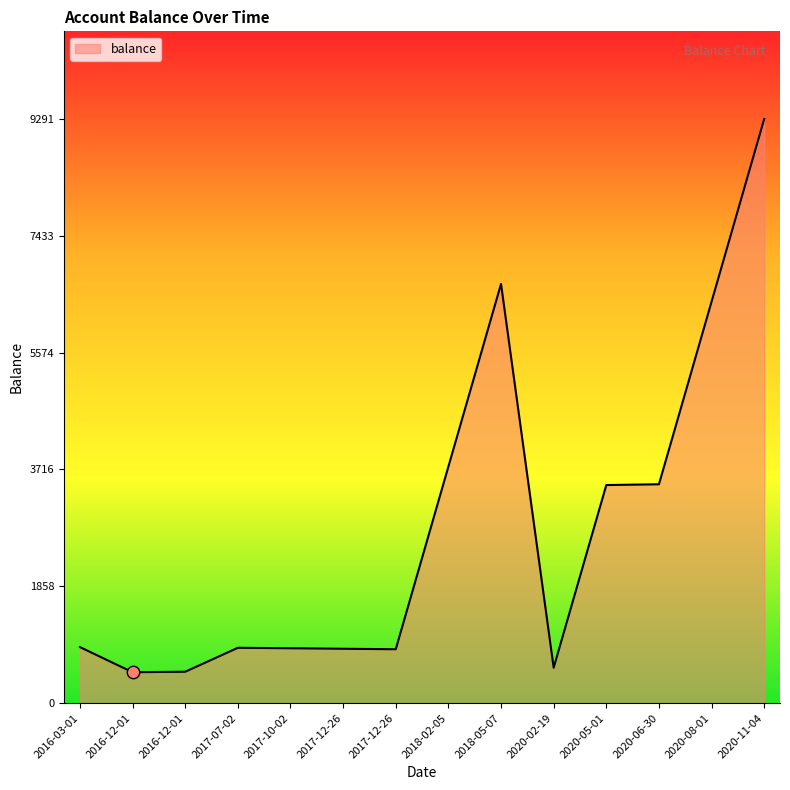

Does the chart have visible grid lines?

No